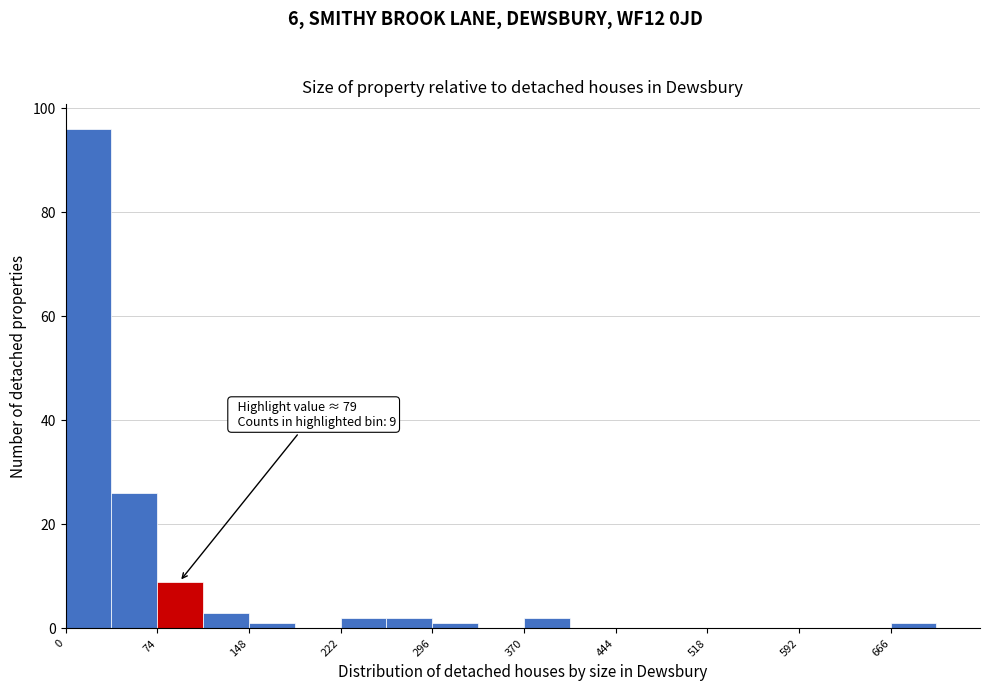

Around what value on the x-axis is the tallest bar? Give the approximate position of its centre, as read against the axis.

20